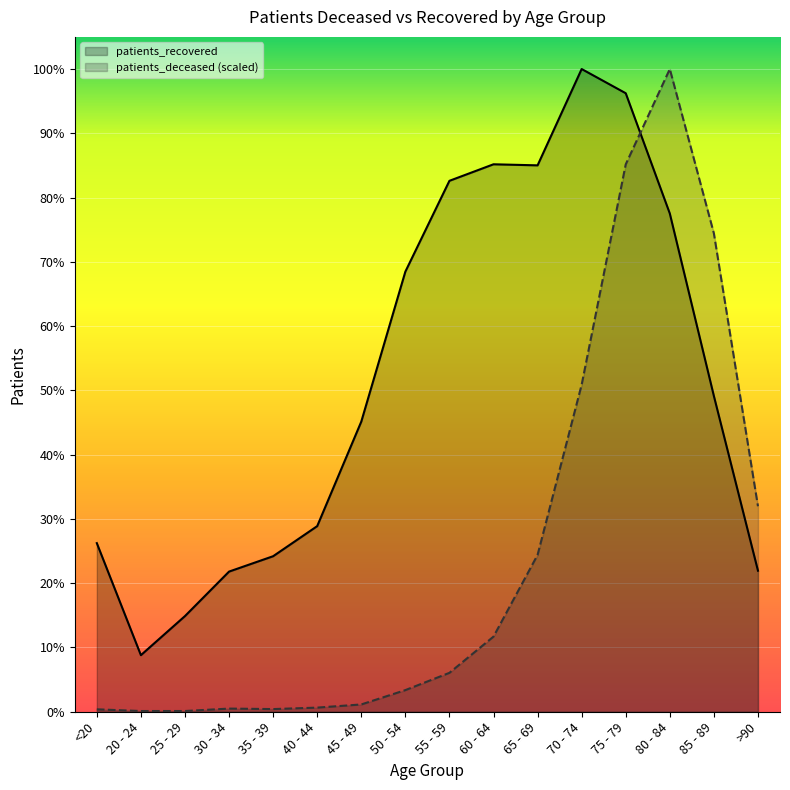

Which series has the widest spread of values?

patients_deceased (scaled)